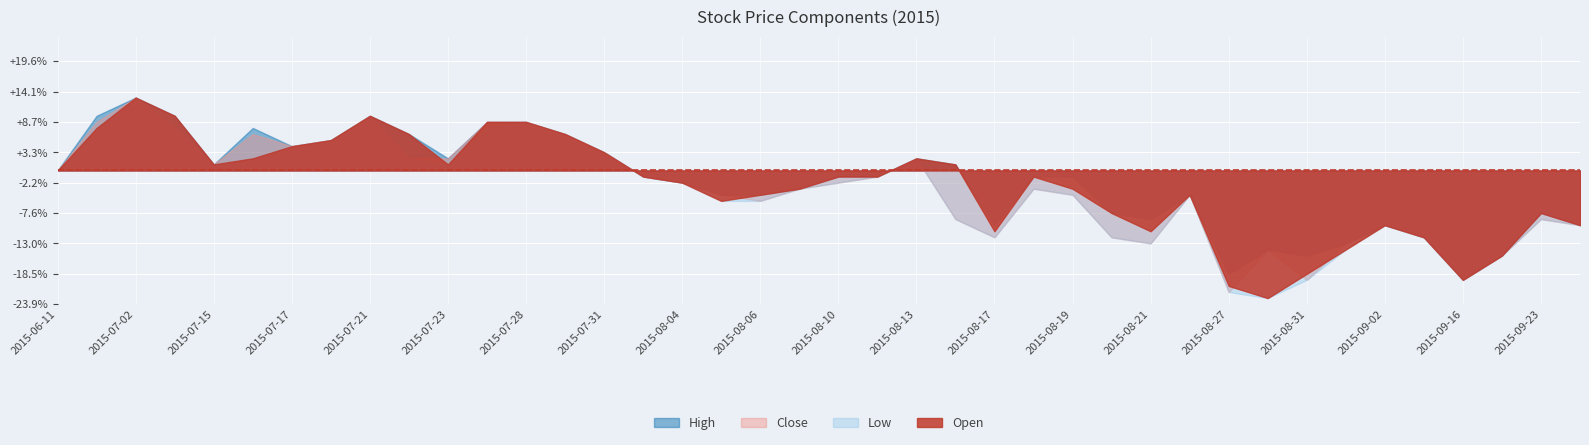

Reading left to right, extract all data points from this chart.

Open: 2015-06-11=0.9	2015-06-30=1.0	2015-07-02=1.0	2015-07-07=1.0	2015-07-15=0.9	2015-07-16=0.9	2015-07-17=1.0	2015-07-20=1.0	2015-07-21=1.0	2015-07-22=1.0	2015-07-23=0.9	2015-07-27=1.0	2015-07-28=1.0	2015-07-29=1.0	2015-07-31=0.9	2015-08-03=0.9	2015-08-04=0.9	2015-08-05=0.9	2015-08-06=0.9	2015-08-07=0.9	2015-08-10=0.9	2015-08-11=0.9	2015-08-13=0.9	2015-08-14=0.9	2015-08-17=0.8	2015-08-18=0.9	2015-08-19=0.9	2015-08-20=0.8	2015-08-21=0.8	2015-08-25=0.9	2015-08-27=0.7	2015-08-28=0.7	2015-08-31=0.8	2015-09-01=0.8	2015-09-02=0.8	2015-09-04=0.8	2015-09-16=0.7	2015-09-22=0.8	2015-09-23=0.8	2015-09-24=0.8
High: 2015-06-11=0.9	2015-06-30=1.0	2015-07-02=1.0	2015-07-07=1.0	2015-07-15=0.9	2015-07-16=1.0	2015-07-17=1.0	2015-07-20=1.0	2015-07-21=1.0	2015-07-22=1.0	2015-07-23=0.9	2015-07-27=1.0	2015-07-28=1.0	2015-07-29=1.0	2015-07-31=0.9	2015-08-03=0.9	2015-08-04=0.9	2015-08-05=0.9	2015-08-06=0.9	2015-08-07=0.9	2015-08-10=0.9	2015-08-11=0.9	2015-08-13=0.9	2015-08-14=0.9	2015-08-17=0.8	2015-08-18=0.9	2015-08-19=0.9	2015-08-20=0.8	2015-08-21=0.8	2015-08-25=0.9	2015-08-27=0.8	2015-08-28=0.8	2015-08-31=0.8	2015-09-01=0.8	2015-09-02=0.8	2015-09-04=0.8	2015-09-16=0.7	2015-09-22=0.8	2015-09-23=0.8	2015-09-24=0.8
Low: 2015-06-11=0.9	2015-06-30=1.0	2015-07-02=1.0	2015-07-07=1.0	2015-07-15=0.9	2015-07-16=0.9	2015-07-17=1.0	2015-07-20=1.0	2015-07-21=1.0	2015-07-22=0.9	2015-07-23=0.9	2015-07-27=1.0	2015-07-28=1.0	2015-07-29=1.0	2015-07-31=0.9	2015-08-03=0.9	2015-08-04=0.9	2015-08-05=0.9	2015-08-06=0.9	2015-08-07=0.9	2015-08-10=0.9	2015-08-11=0.9	2015-08-13=0.9	2015-08-14=0.8	2015-08-17=0.8	2015-08-18=0.9	2015-08-19=0.9	2015-08-20=0.8	2015-08-21=0.8	2015-08-25=0.9	2015-08-27=0.7	2015-08-28=0.7	2015-08-31=0.7	2015-09-01=0.8	2015-09-02=0.8	2015-09-04=0.8	2015-09-16=0.7	2015-09-22=0.8	2015-09-23=0.8	2015-09-24=0.8
Close: 2015-06-11=0.9	2015-06-30=1.0	2015-07-02=1.0	2015-07-07=1.0	2015-07-15=0.9	2015-07-16=1.0	2015-07-17=1.0	2015-07-20=1.0	2015-07-21=1.0	2015-07-22=0.9	2015-07-23=0.9	2015-07-27=1.0	2015-07-28=1.0	2015-07-29=1.0	2015-07-31=0.9	2015-08-03=0.9	2015-08-04=0.9	2015-08-05=0.9	2015-08-06=0.9	2015-08-07=0.9	2015-08-10=0.9	2015-08-11=0.9	2015-08-13=0.9	2015-08-14=0.8	2015-08-17=0.8	2015-08-18=0.9	2015-08-19=0.9	2015-08-20=0.8	2015-08-21=0.8	2015-08-25=0.9	2015-08-27=0.7	2015-08-28=0.8	2015-08-31=0.7	2015-09-01=0.8	2015-09-02=0.8	2015-09-04=0.8	2015-09-16=0.7	2015-09-22=0.8	2015-09-23=0.8	2015-09-24=0.8